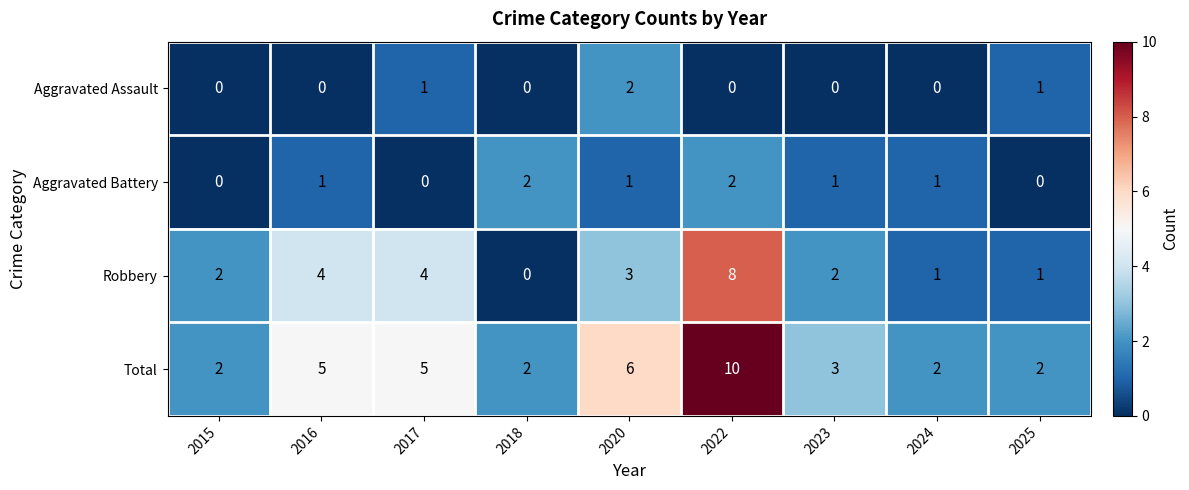

What is the greatest value displayed?

10